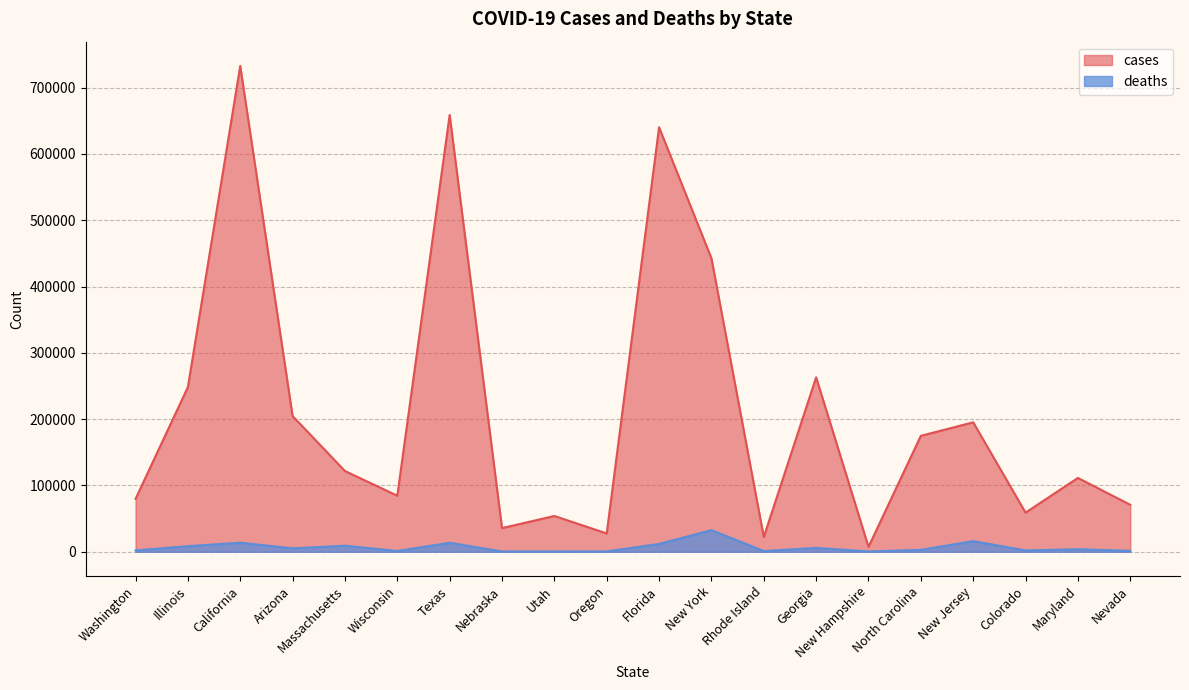

Is the value of cases at Colorado greater than the value of deaths at Colorado?

Yes